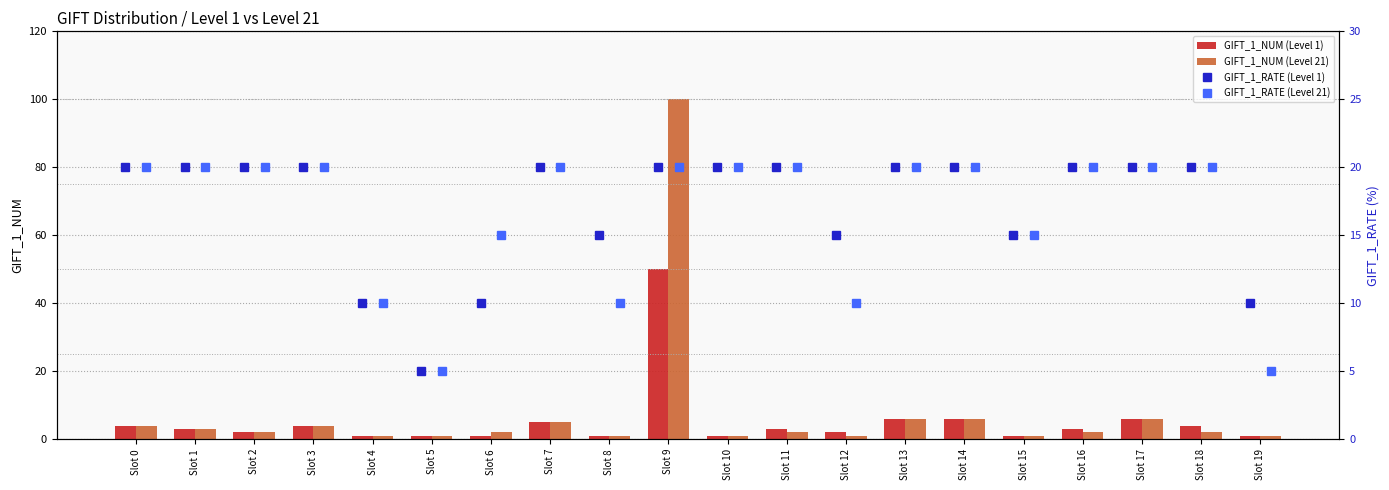

True or false: GIFT_1_NUM (Level 21) has a value of 6 at Slot 14.

True